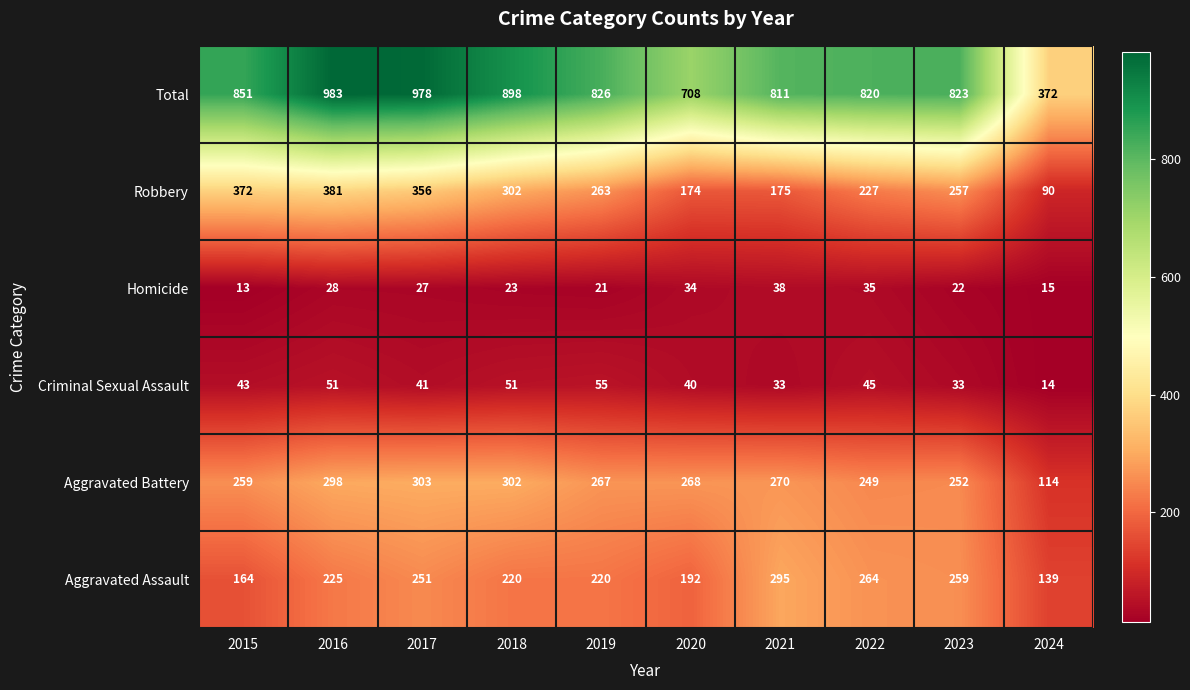

Rank the series by their maximum value, from lowest to highest.

Homicide, Criminal Sexual Assault, Aggravated Assault, Aggravated Battery, Robbery, Total